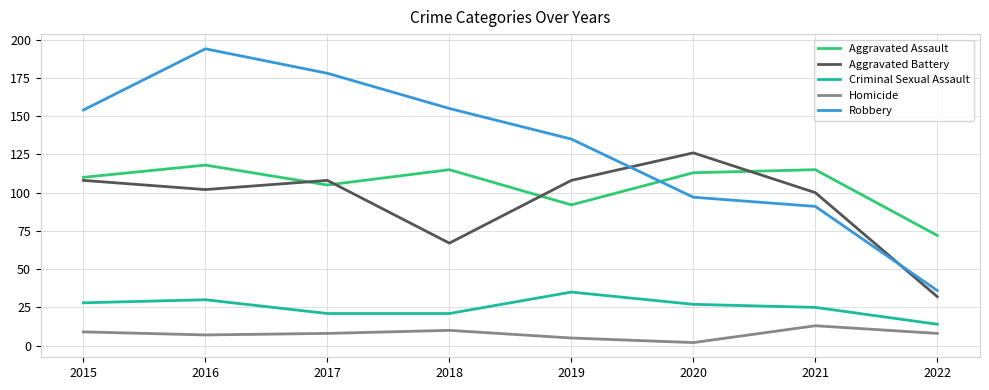

At 2018, list the series in order from smallest to largest.

Homicide, Criminal Sexual Assault, Aggravated Battery, Aggravated Assault, Robbery